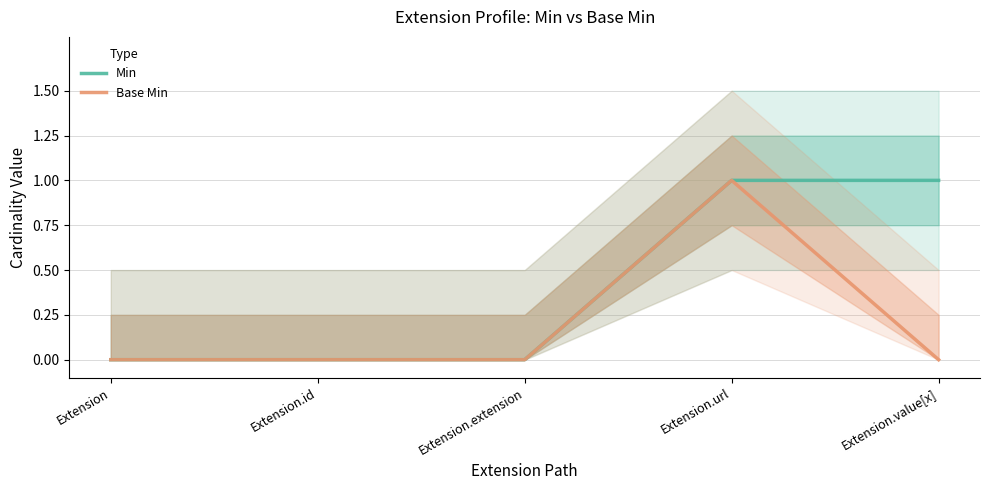

At which label does Base Min reach its minimum?

Extension